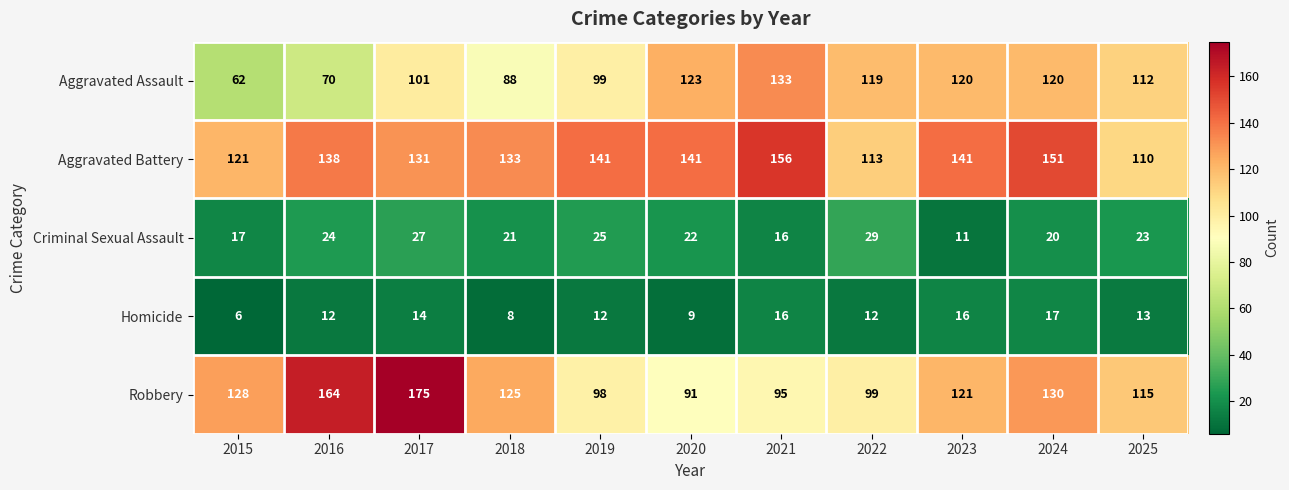

What is the sum of the Aggravated Assault values at 2025 and 2015?

174